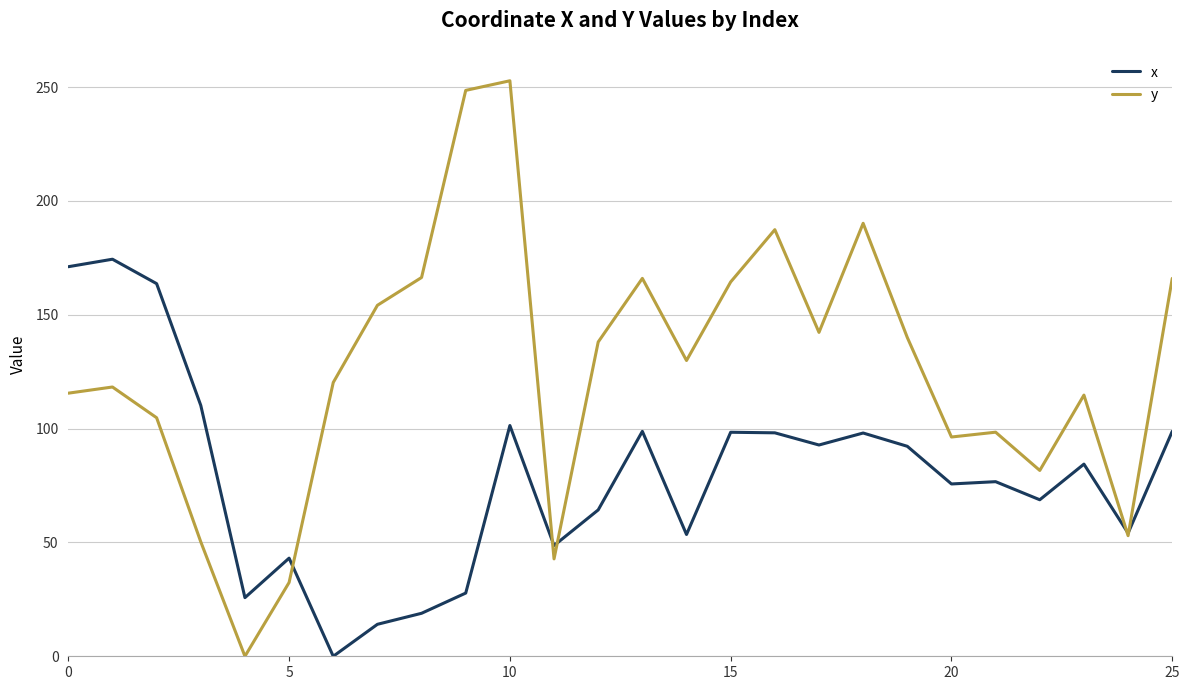

How many values in x are above zero?

25